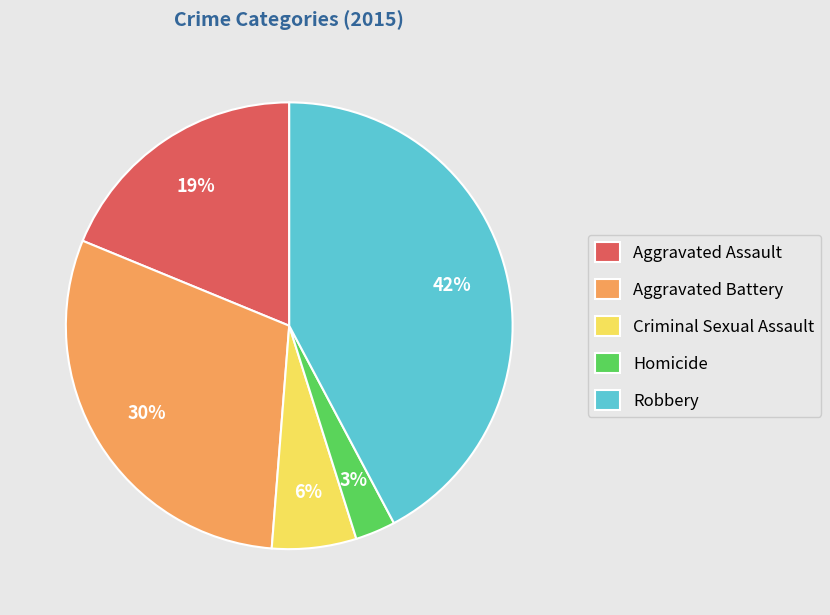

Rank the categories by value from highest to lowest.

Robbery, Aggravated Battery, Aggravated Assault, Criminal Sexual Assault, Homicide